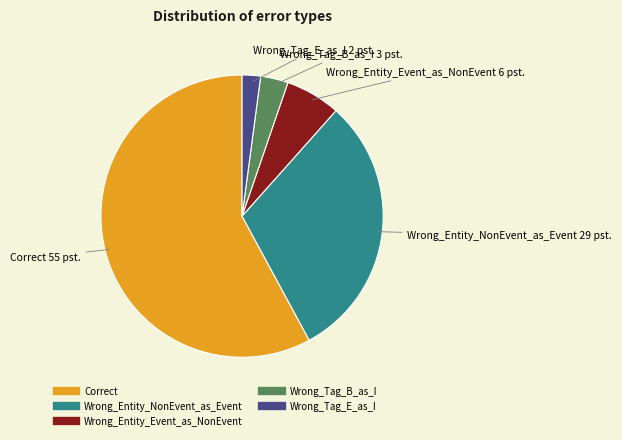

Between Wrong_Tag_E_as_I and Wrong_Tag_B_as_I, which is larger?

Wrong_Tag_B_as_I